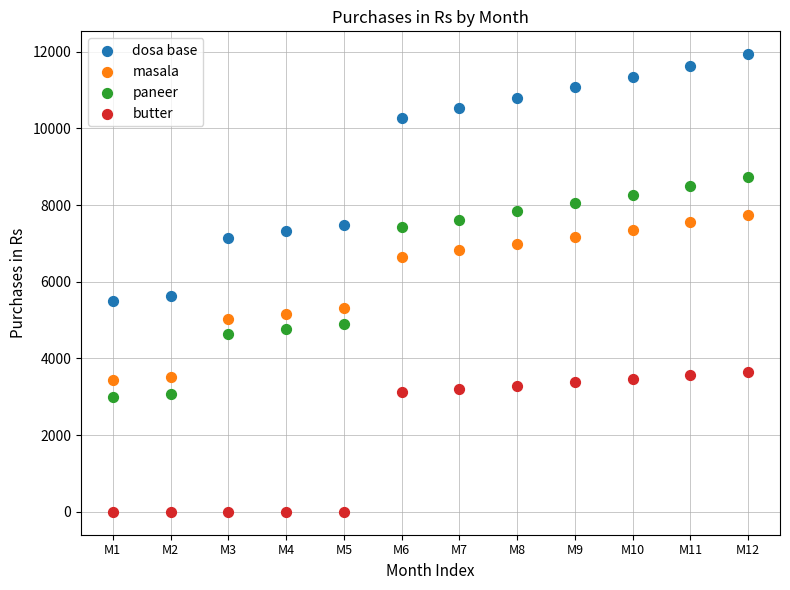

Across all data points, what is the range of X values (max minus min)?

11.0